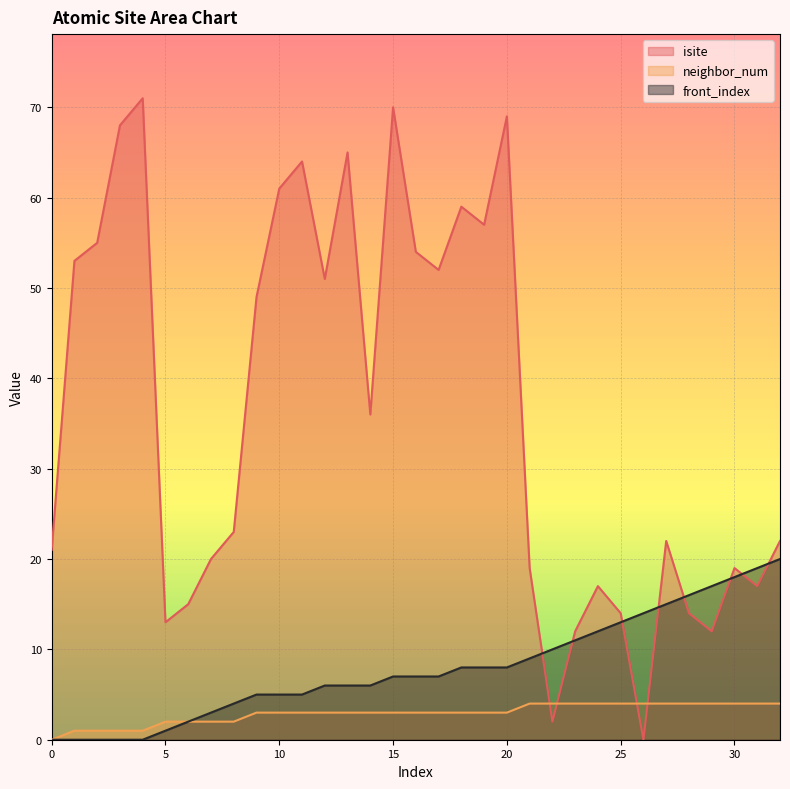

What value does the front_index series have at 22?

10